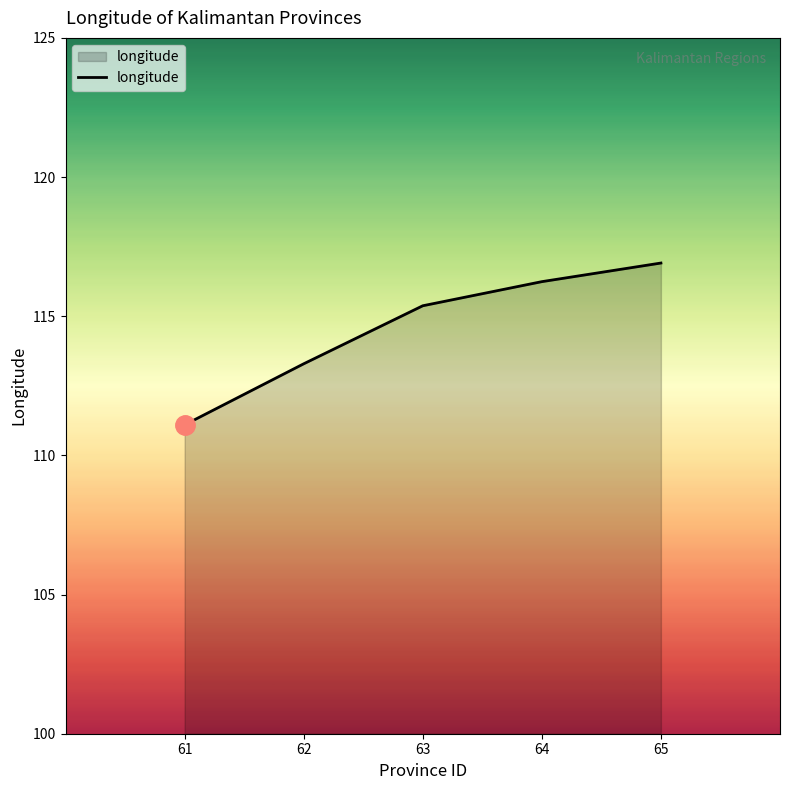

Reading left to right, transcribe all the data shown in this chart.

61=111.1	62=113.3	63=115.4	64=116.2	65=116.9